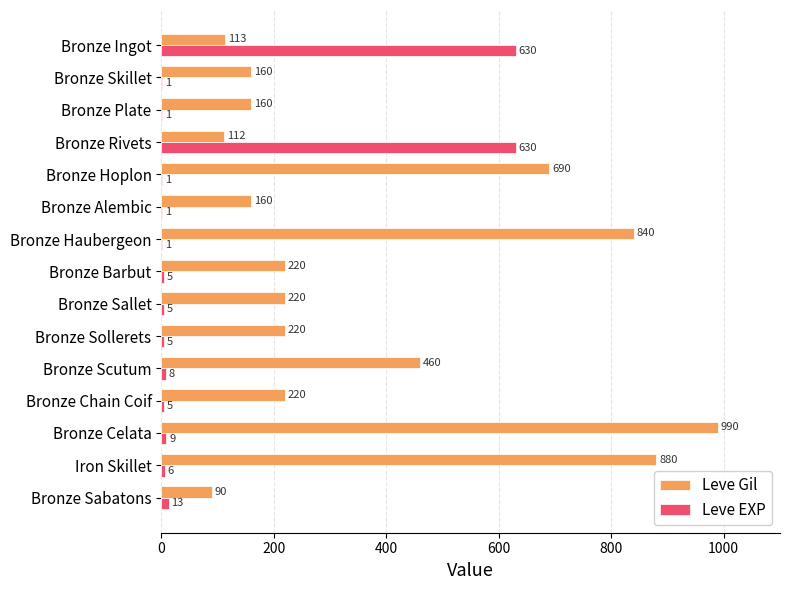

What are all the series names shown in the legend?

Leve Gil, Leve EXP